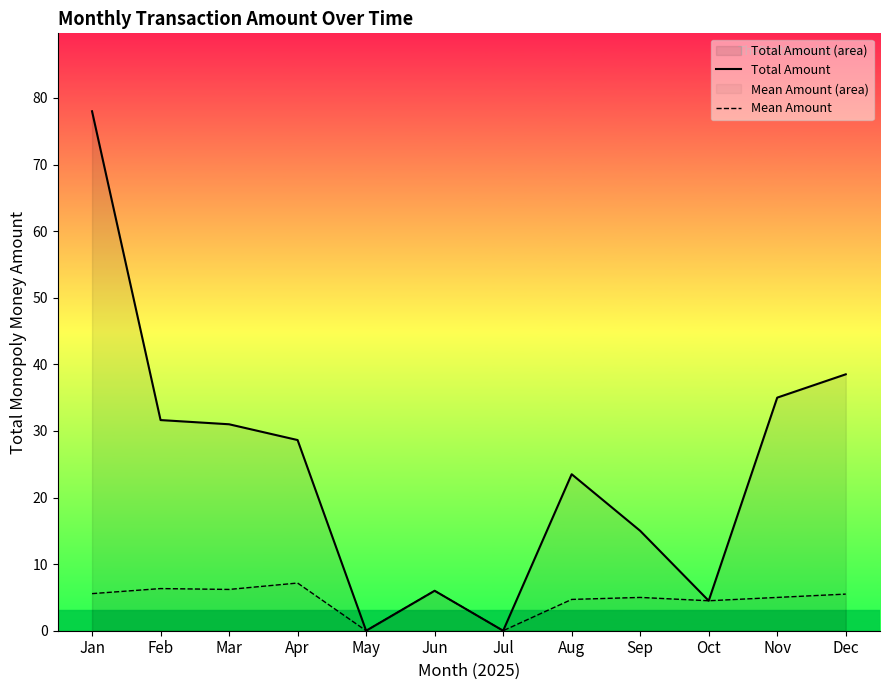

List the series in order of their peak value, highest first.

Total Amount, Mean Amount